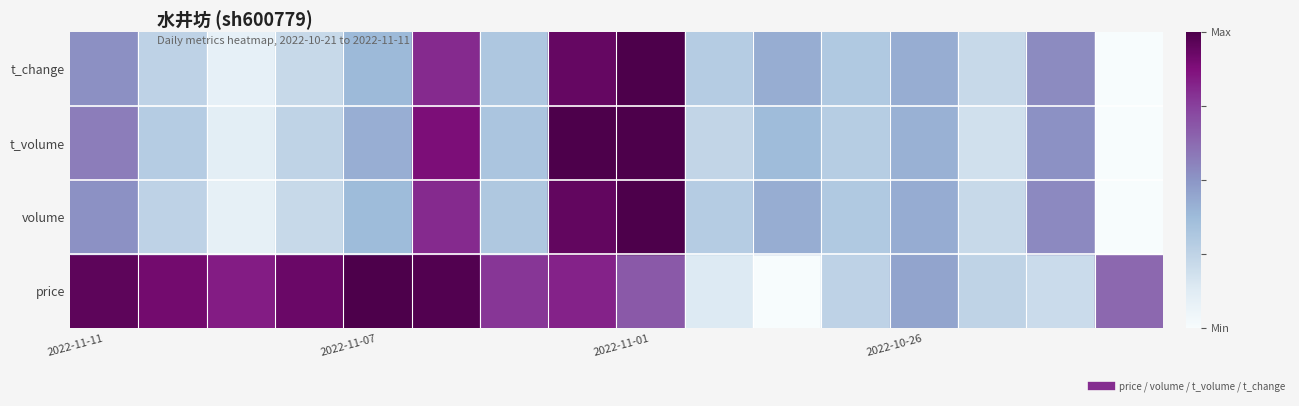

How many distinct data groups are displayed?

4